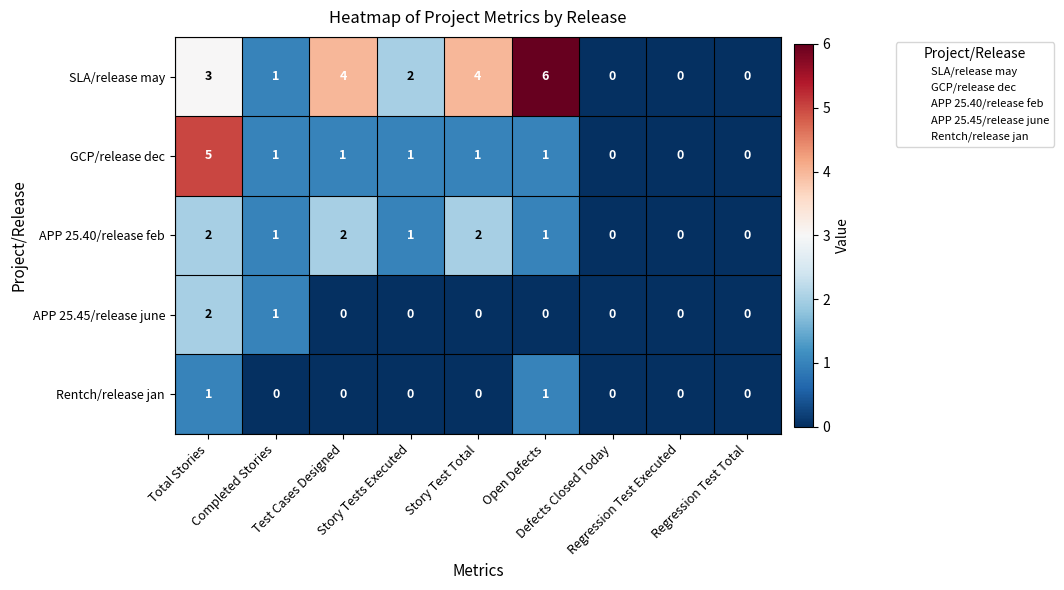

Which series has the widest spread of values?

SLA/release may